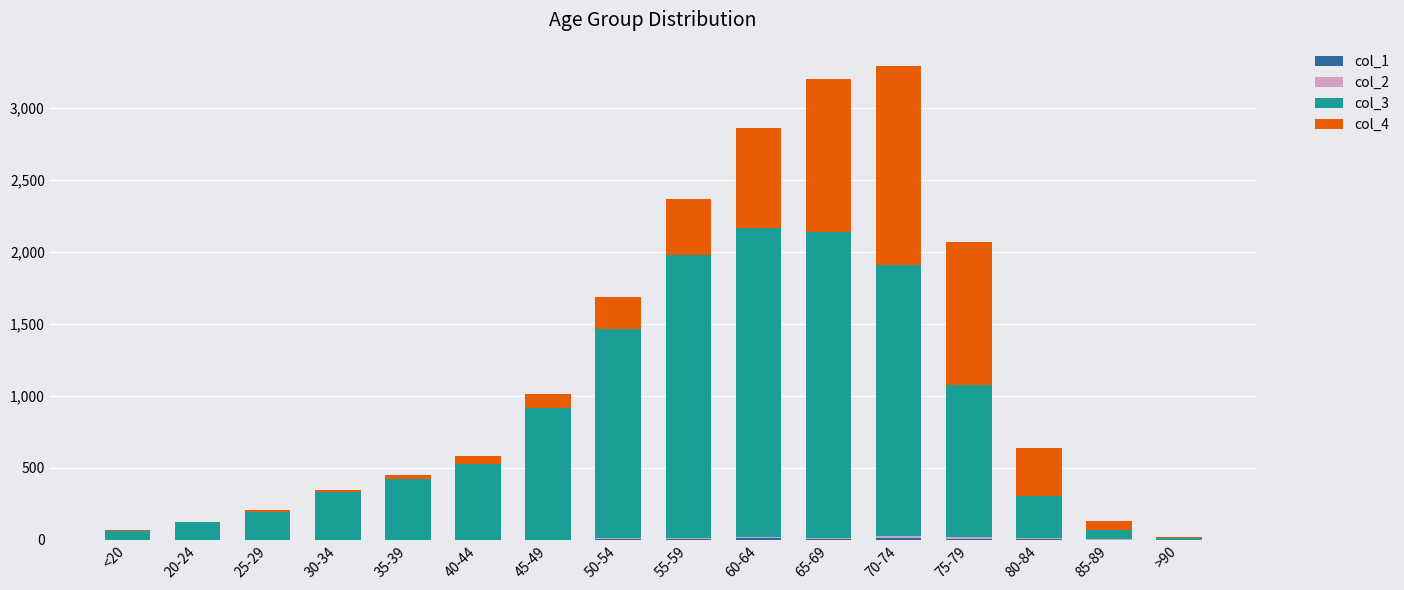

How many data points does each series have?

16